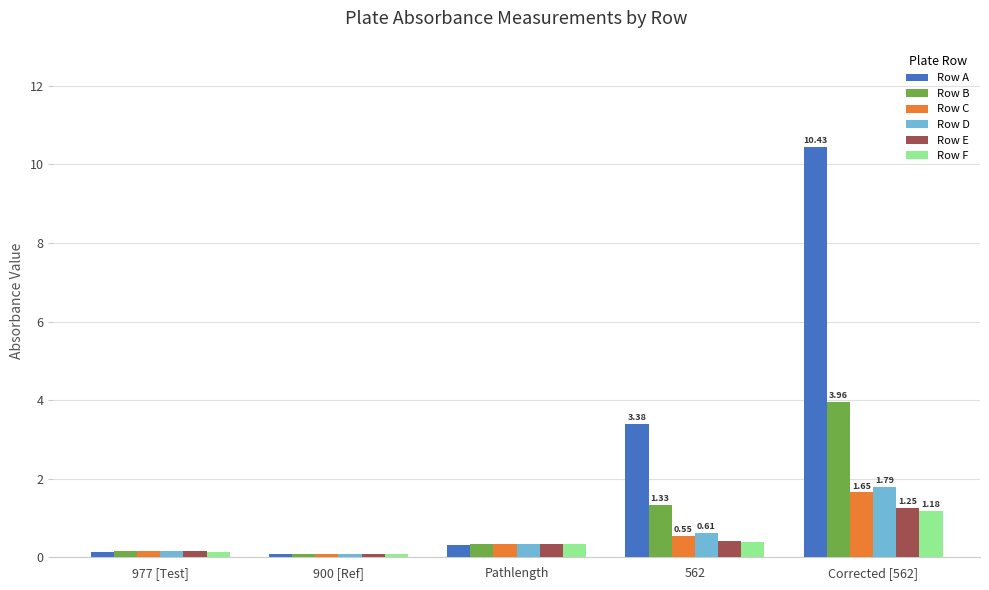

What is the lowest value of the Row B series?

0.1